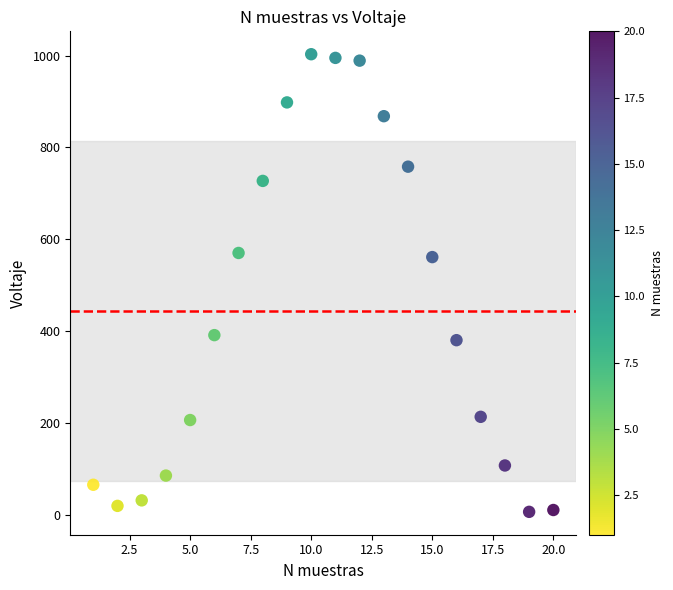

What is the range of X values (max minus min)?

19